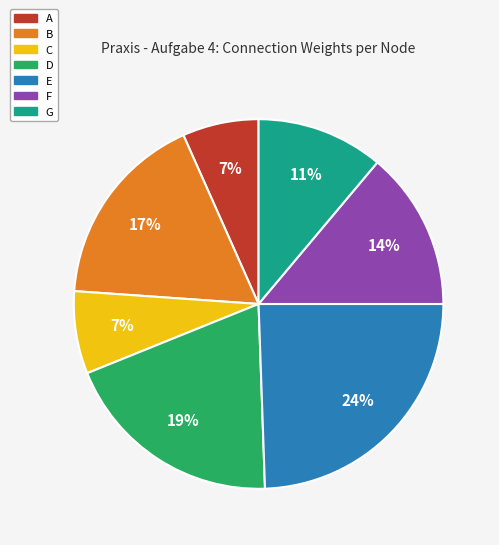

Is there any slice that represents more than half of the pie?

No